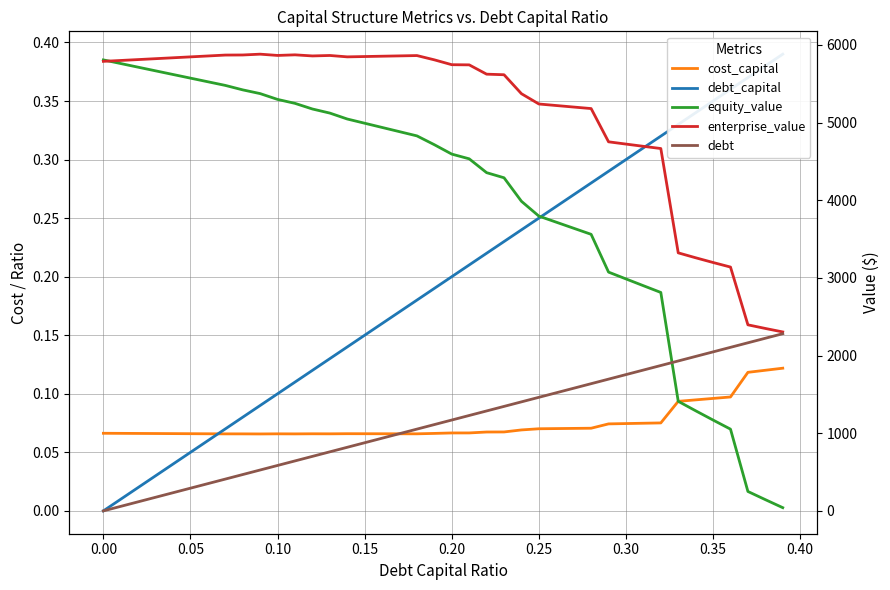

True or false: equity_value has a value of 1680.9 at 0.15.

False